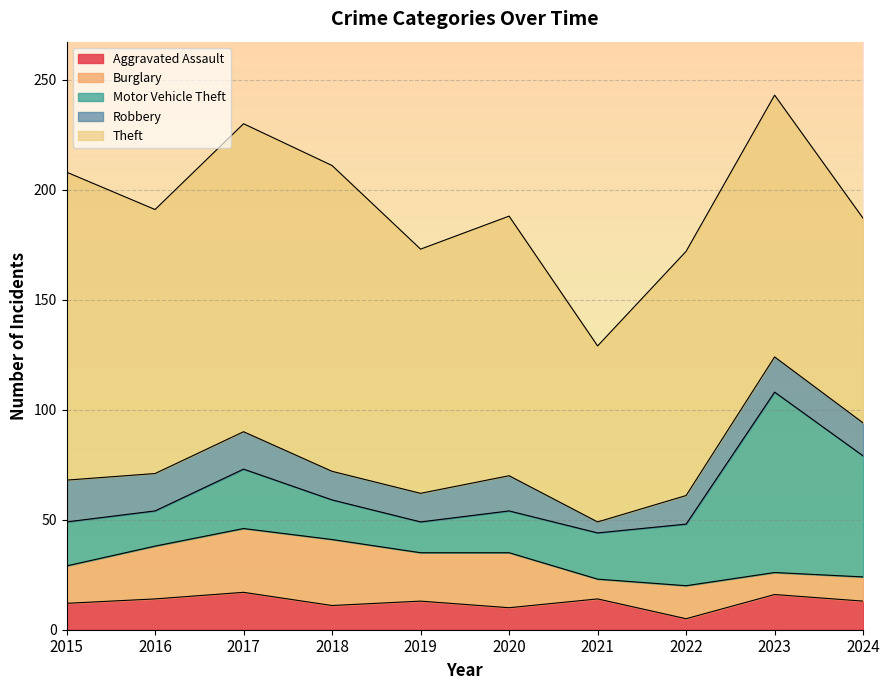

At how many categories does at least one series exceed 109?

8